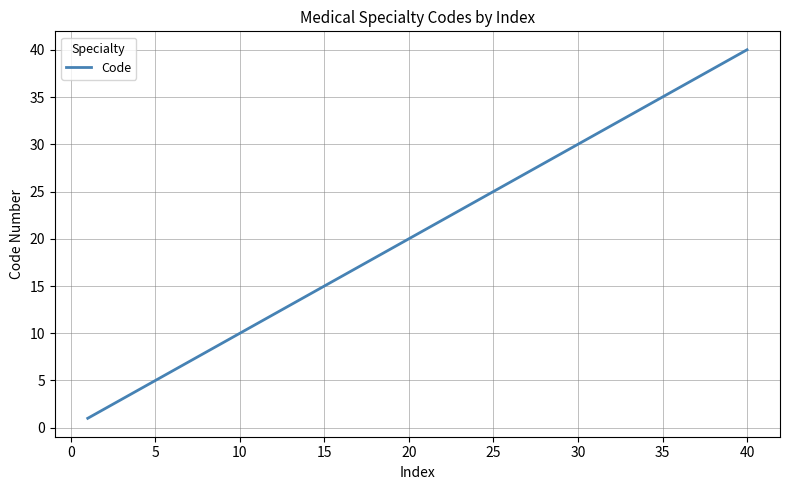

How many values are below 21?

20